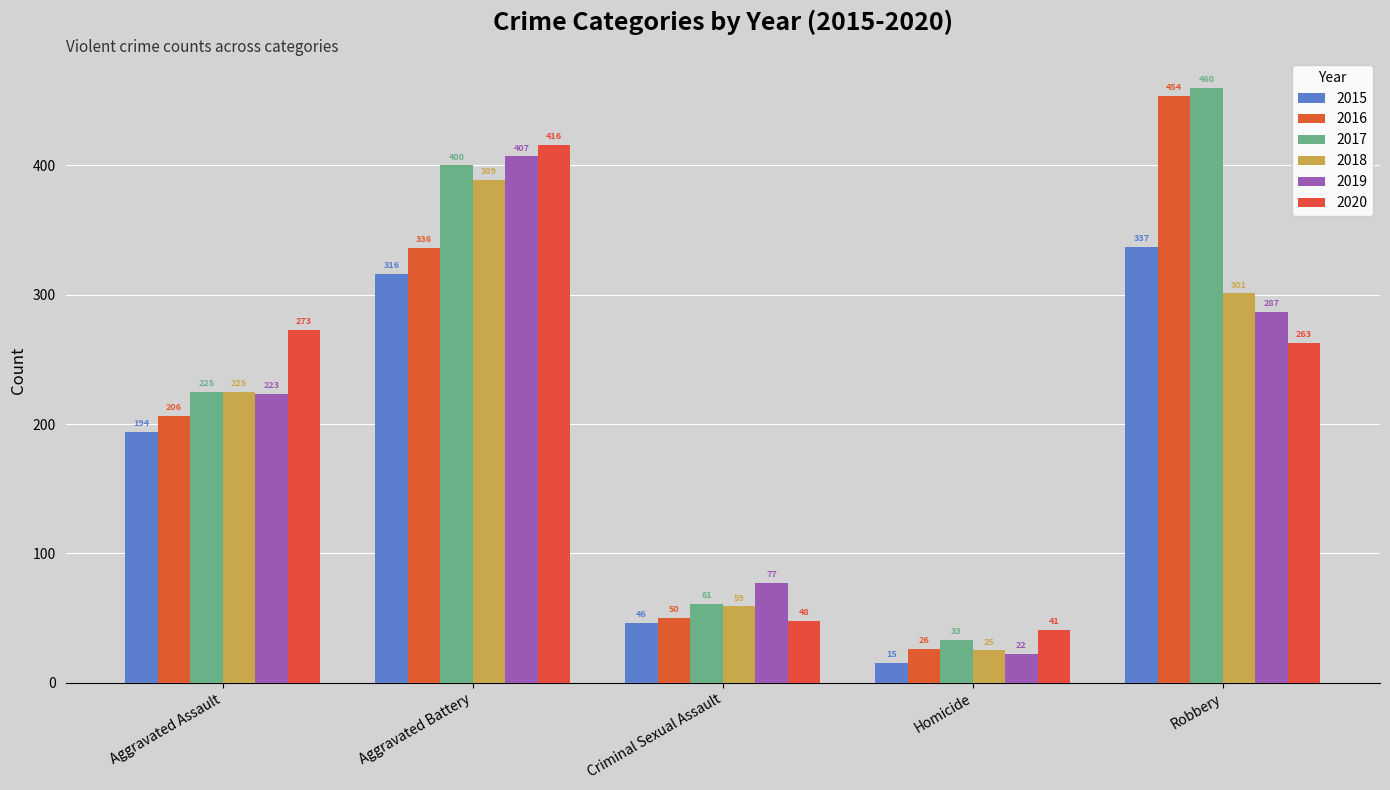

At which category is the sum across all series the highest?

Aggravated Battery